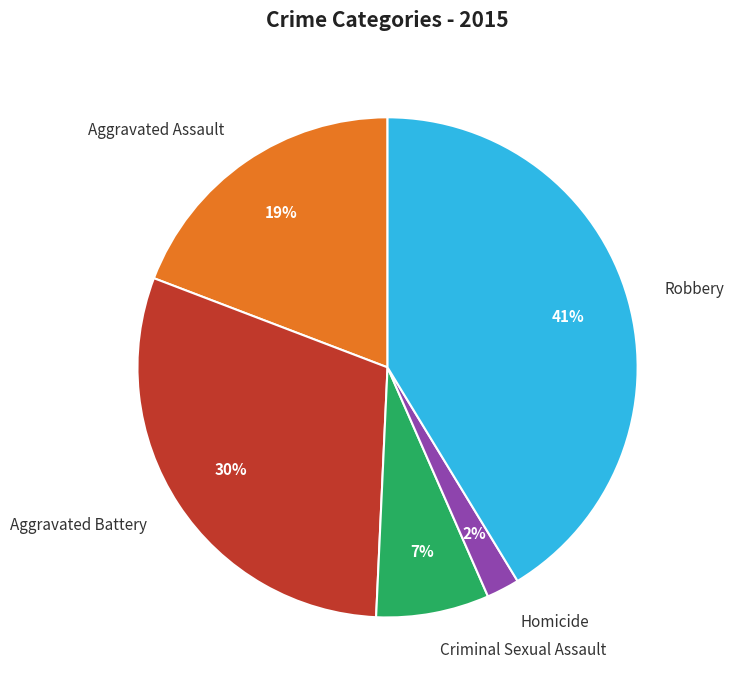

Does Aggravated Battery account for over 50% of the chart?

No